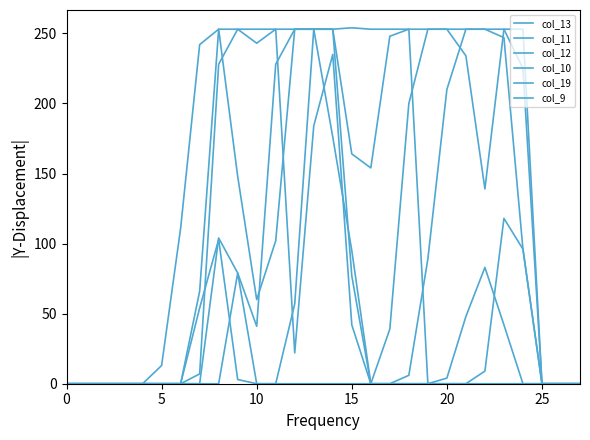

How many lines are shown in the chart?

6